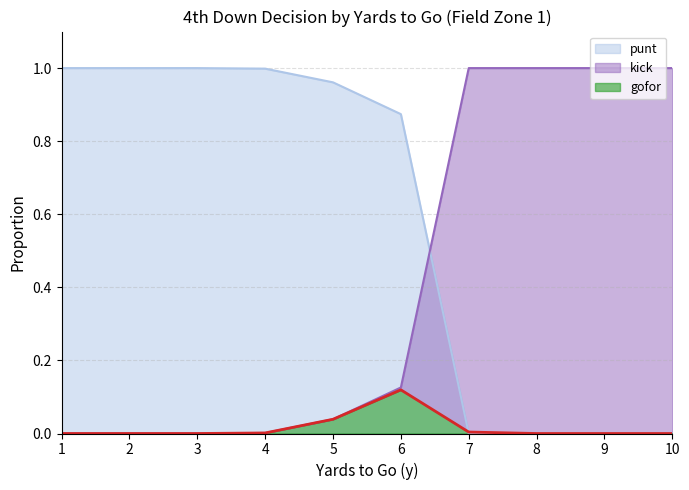

At which label does kick reach its minimum?

1